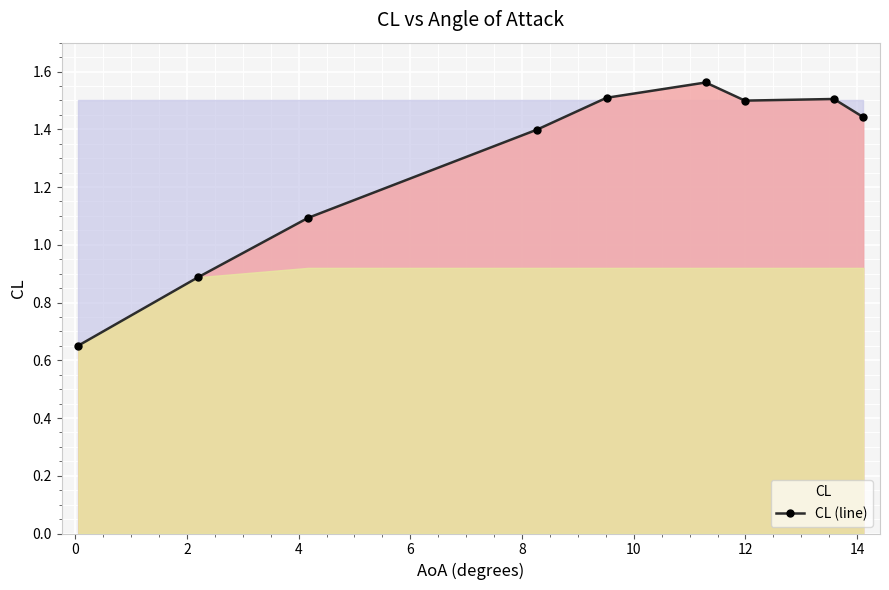

What is the difference between the maximum and minimum values?

0.9